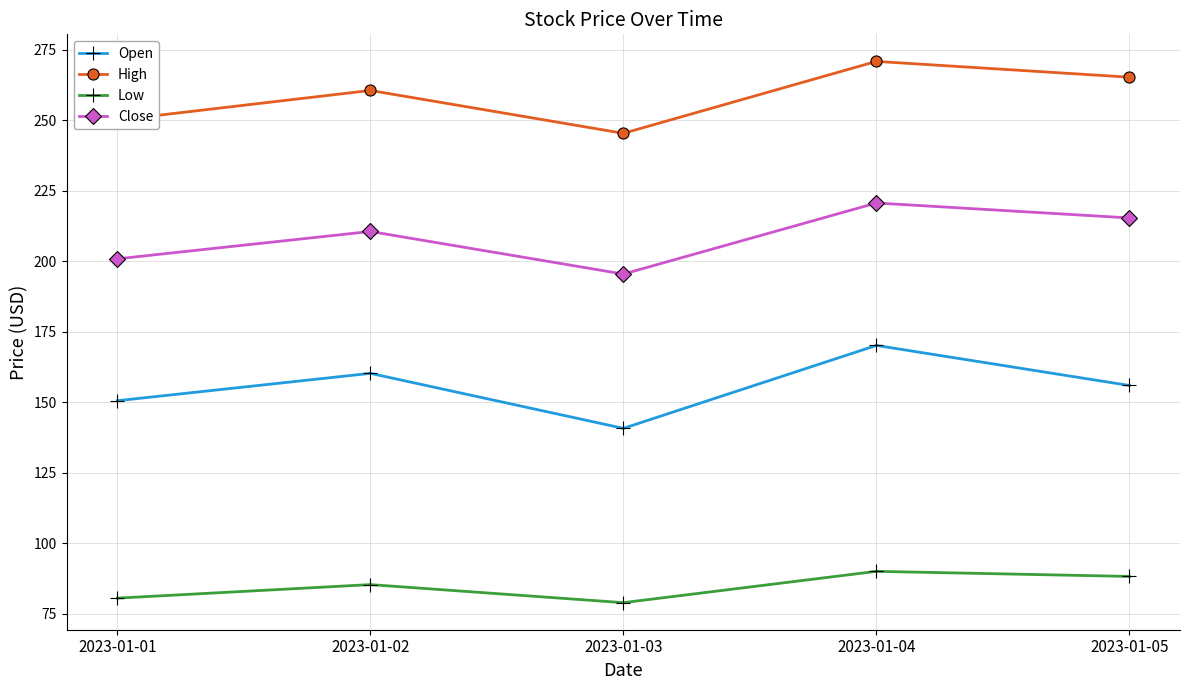

What is the minimum value for Low?

78.9